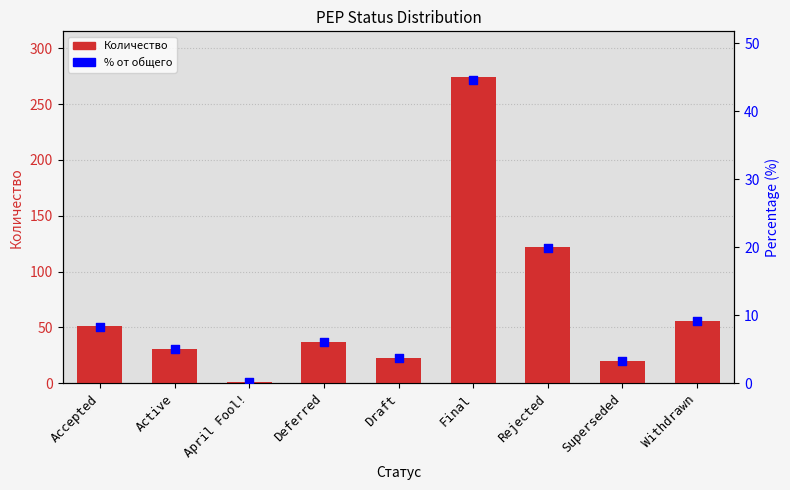

Which series reaches the maximum Y coordinate?

Количество